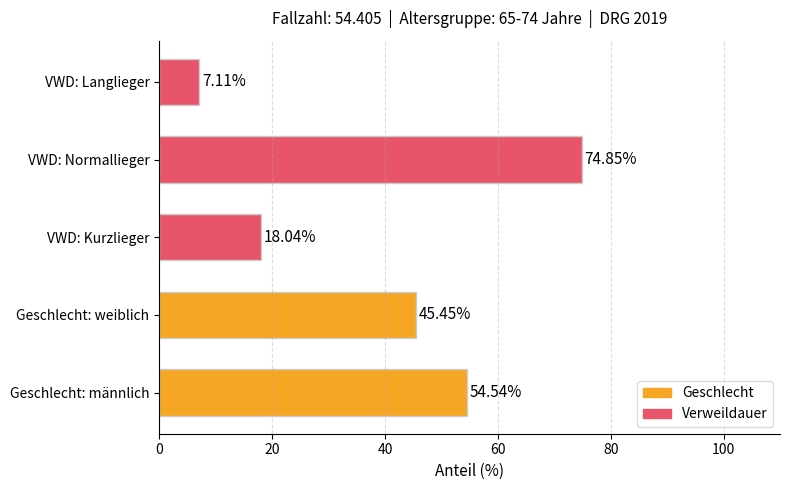

Rank the categories by value from lowest to highest.

VWD: Langlieger, VWD: Kurzlieger, Geschlecht: weiblich, Geschlecht: männlich, VWD: Normallieger